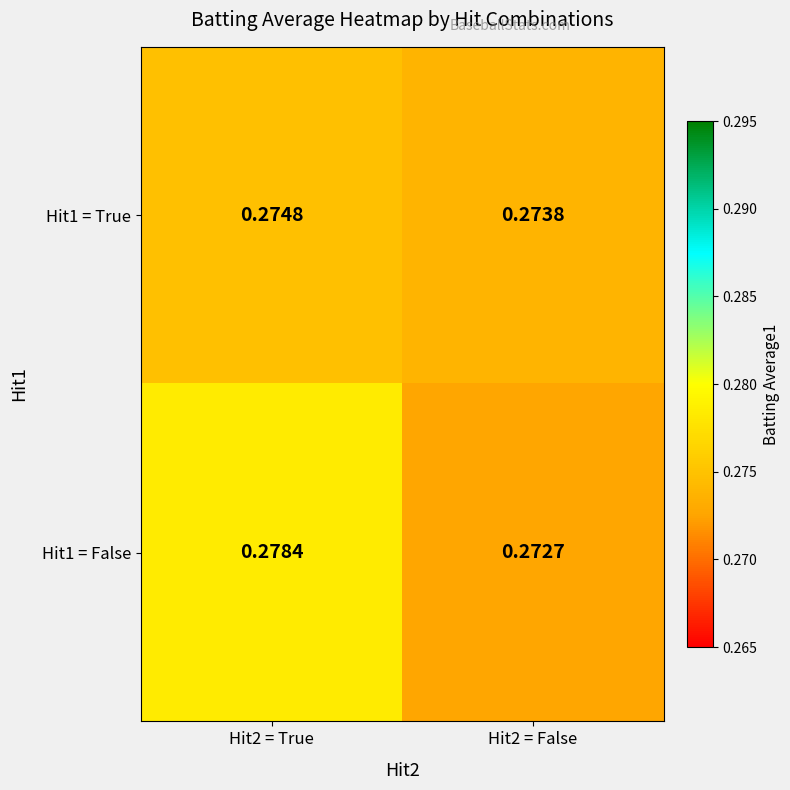

Rank the series at Hit2 = True from lowest to highest value.

Hit1 = True, Hit1 = False